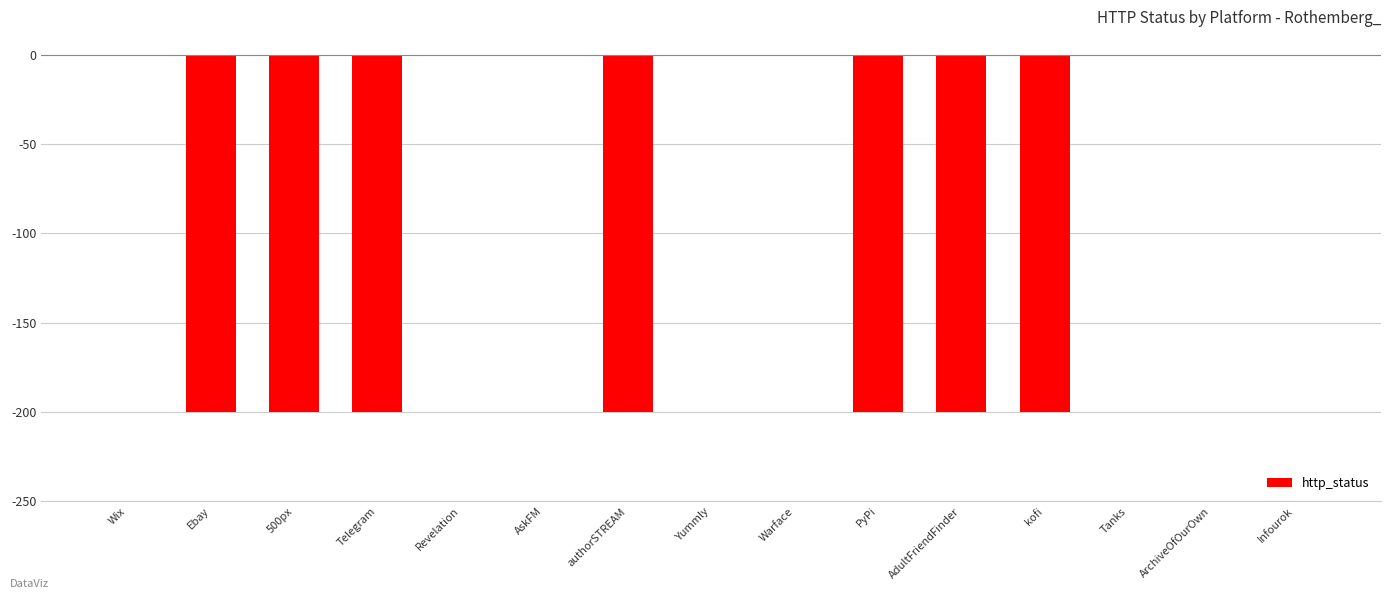

Which has a higher value, 500px or Infourok?

Infourok